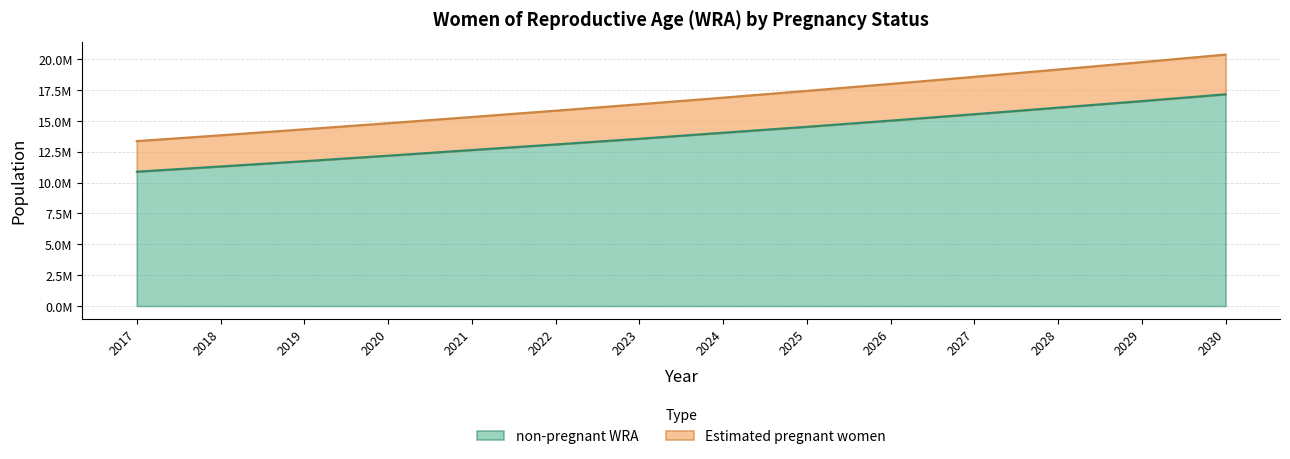

At which category is the sum across all series the highest?

2030